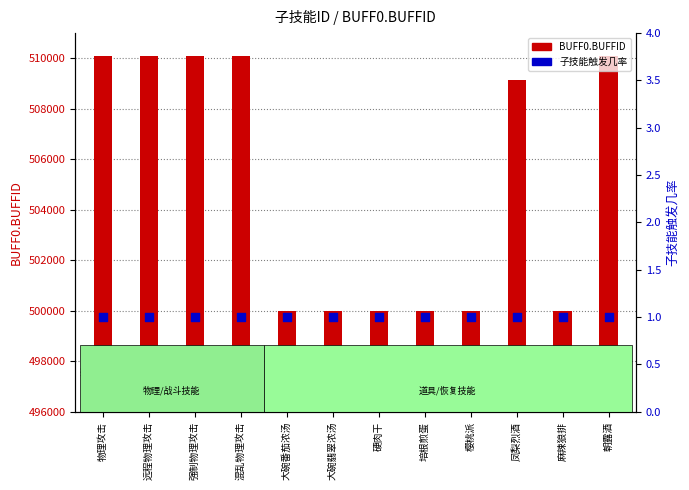

At which category is the sum across all series the highest?

混乱物理攻击